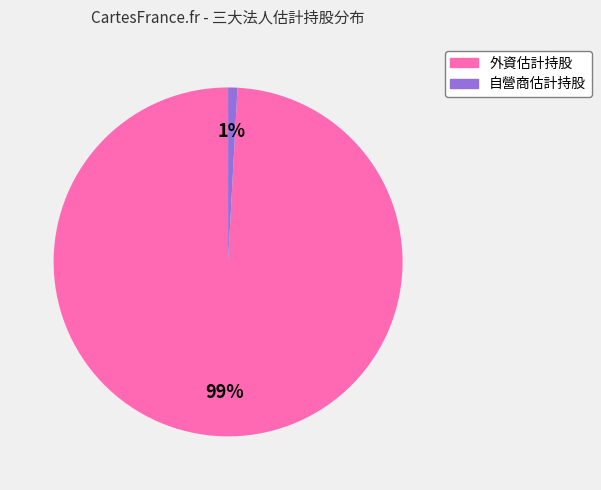

To the nearest percent, what is the difference between the largest and smallest slice percentages?

98%